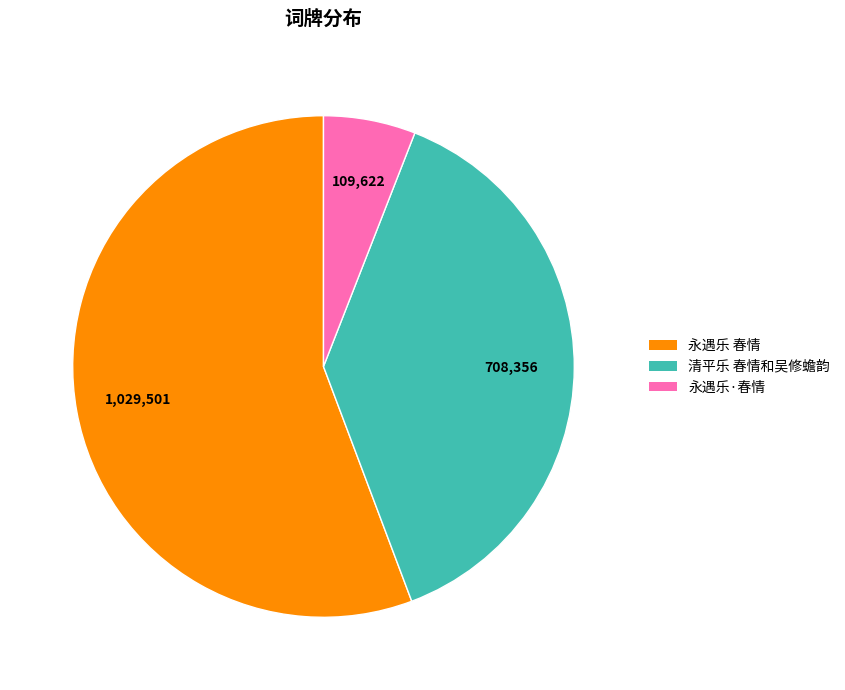

The 永遇乐·春情 slice represents 6% of the pie. True or false?

True